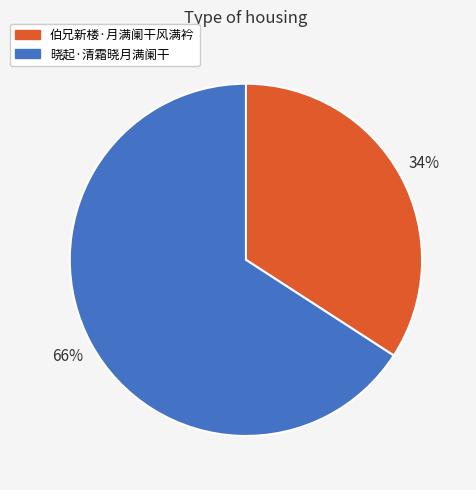

Combined, do 伯兄新楼·月满阑干风满衿 and 晓起·清霜晓月满阑干 account for over 50%?

Yes